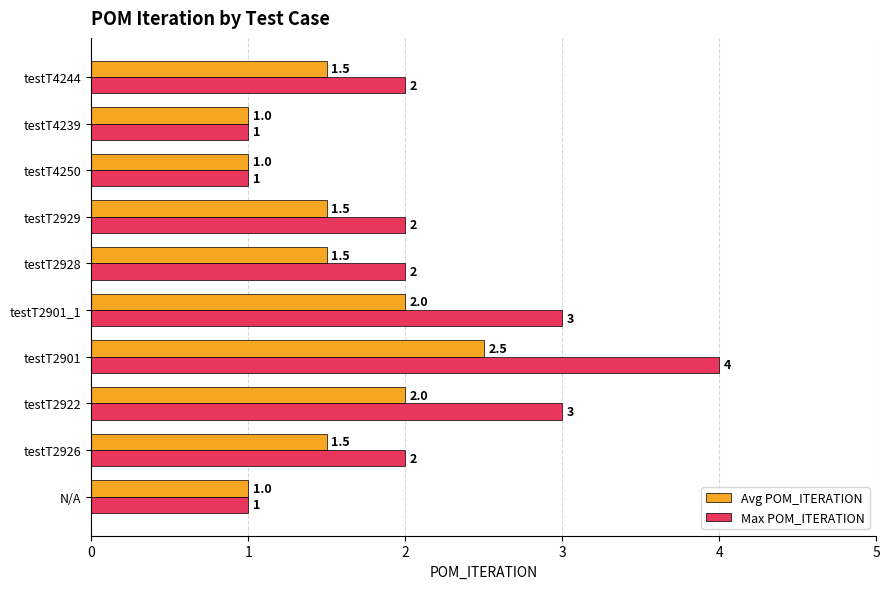

What is the approximate value of Max POM_ITERATION at testT4244?

2.0